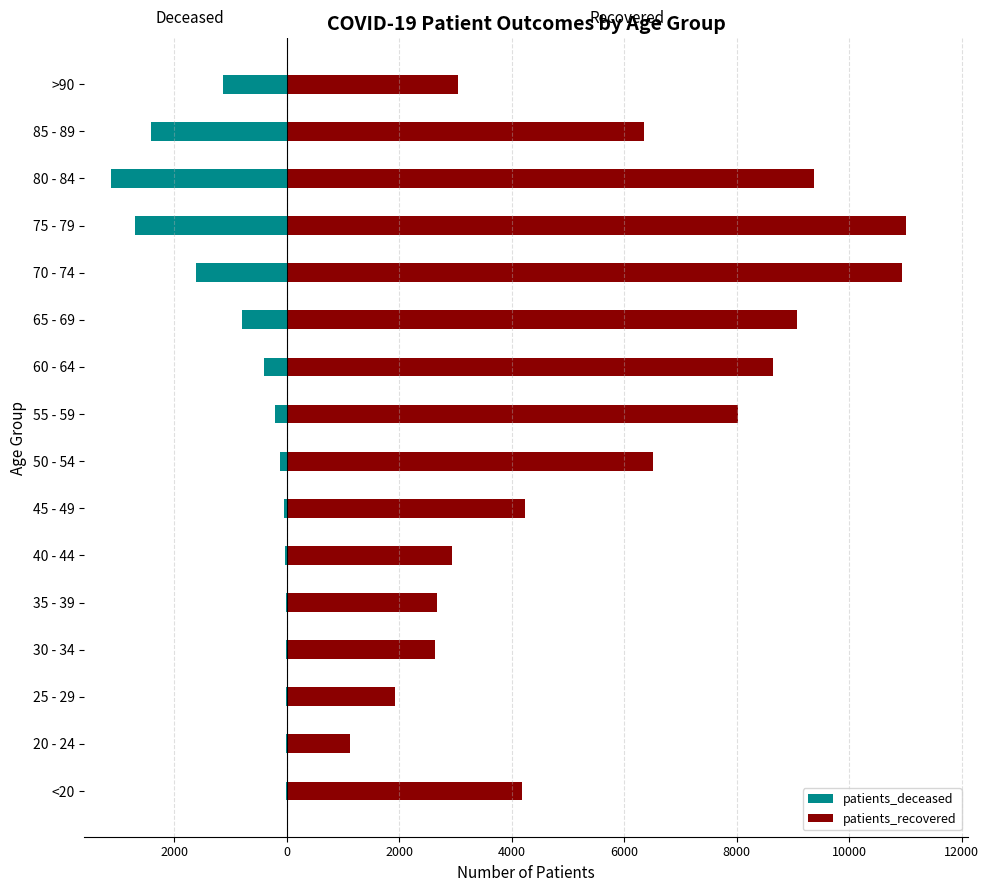

The value of patients_recovered at 60 - 64 is 11660. True or false?

False